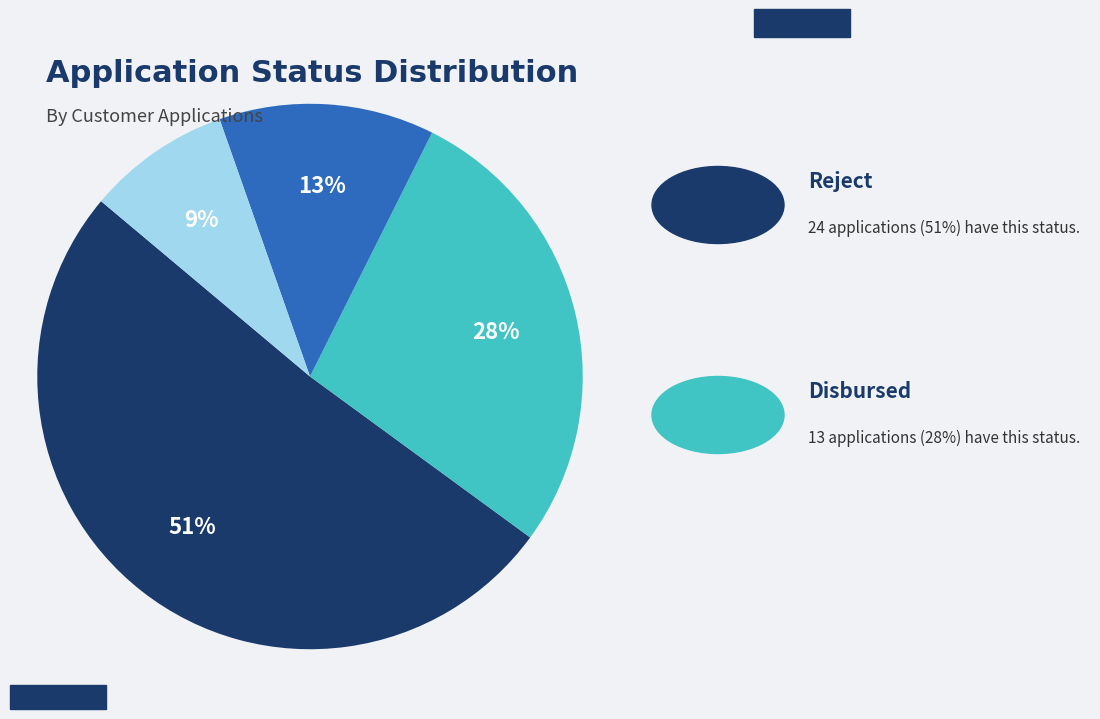

To the nearest percent, what is the average slice percentage?

25%